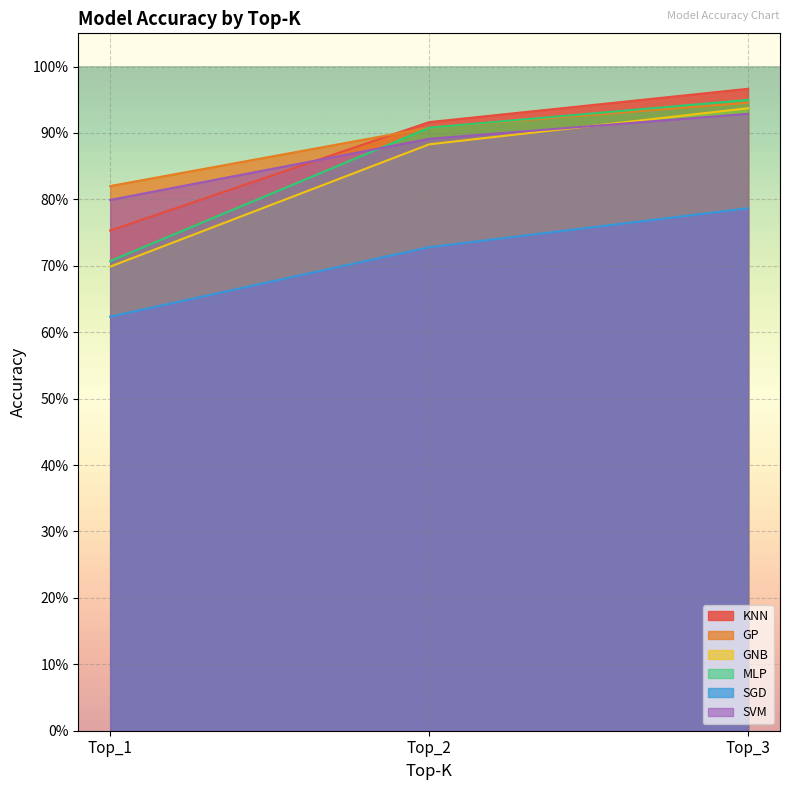

At Top_1, list the series in order from largest to smallest.

GP, SVM, KNN, MLP, GNB, SGD